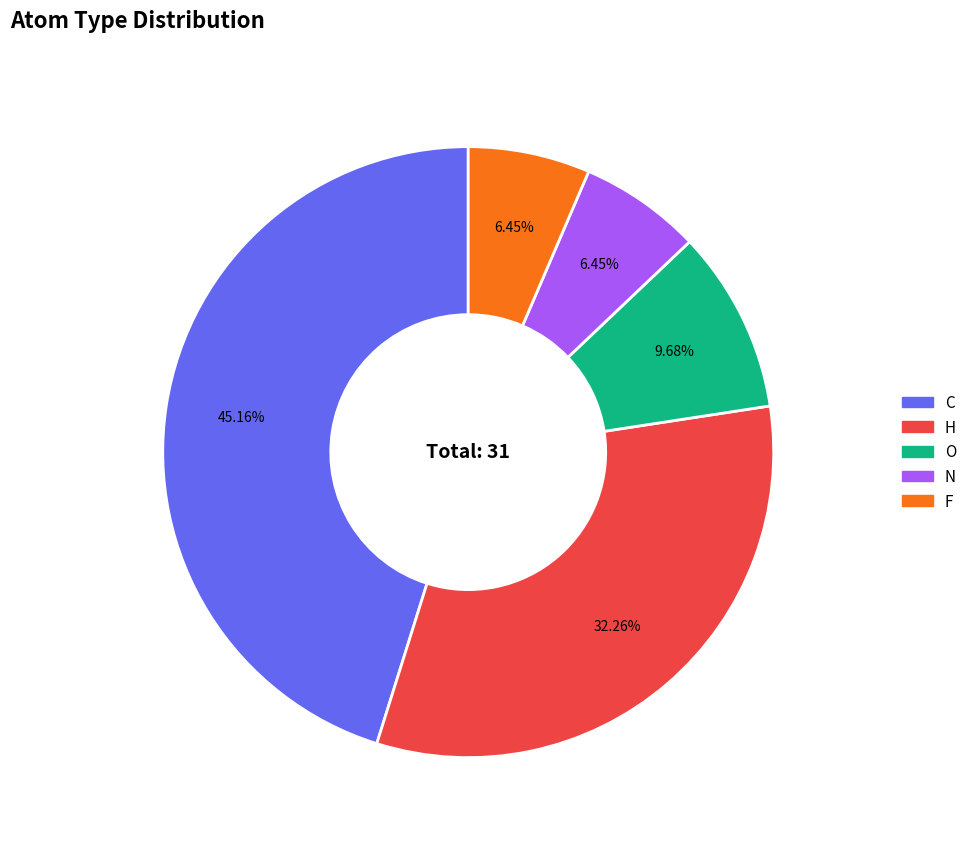

How many slices are in this pie chart?

5